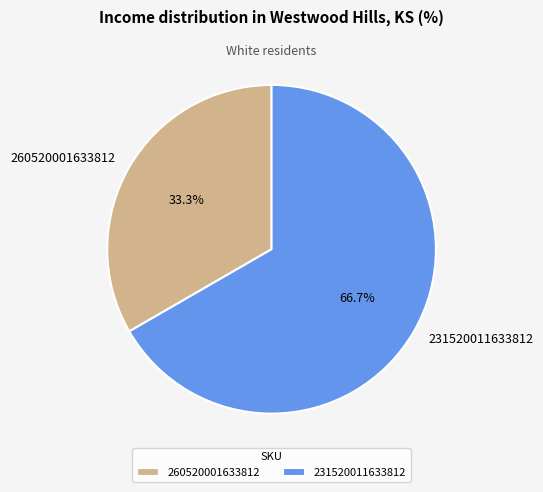

What percentage is NOT represented by 231520011633812?

33.3%